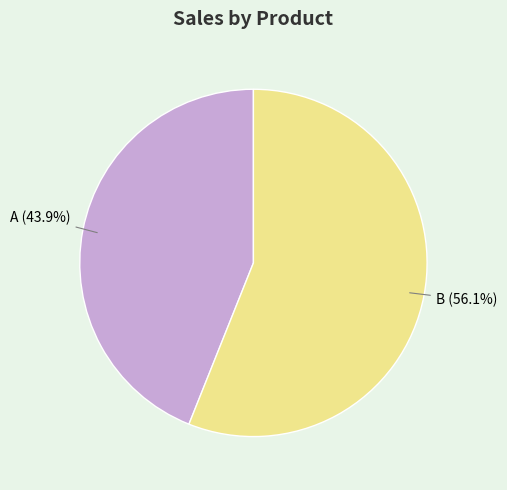

What percentage is NOT represented by B?

43.9%